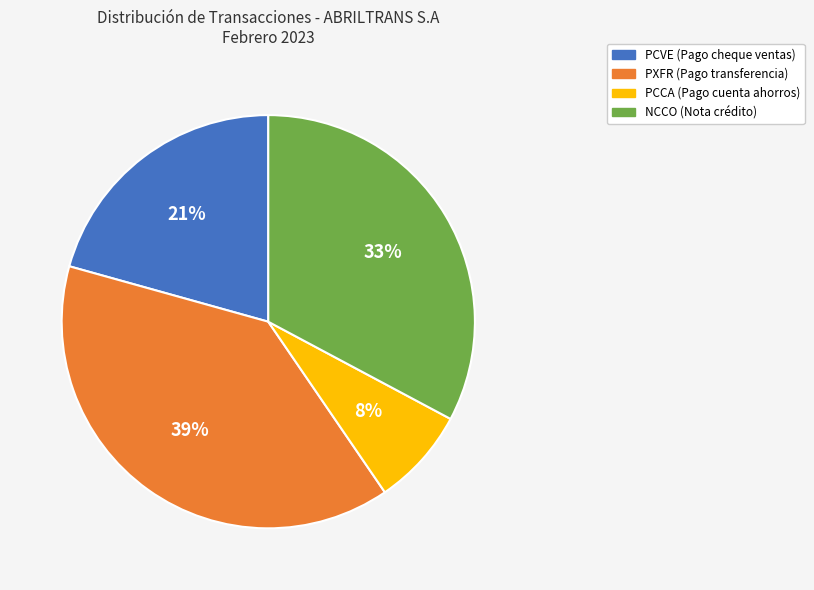

To the nearest percent, what portion does NCCO represent?

33%